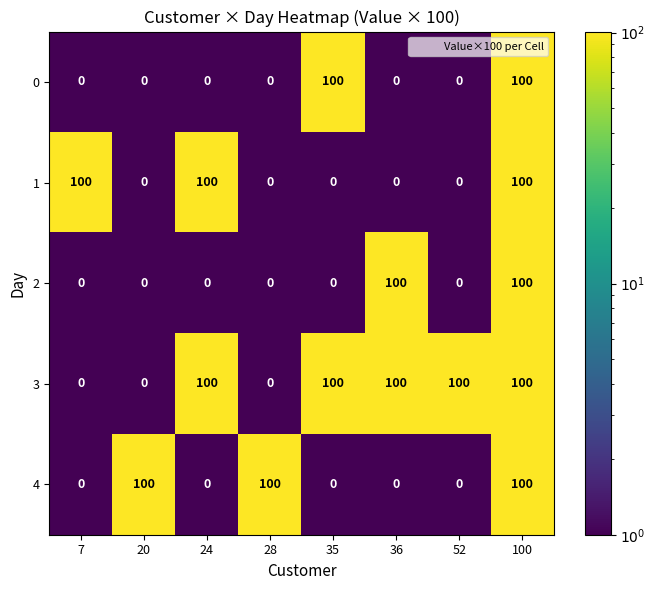

What is the maximum value shown in the chart?

100